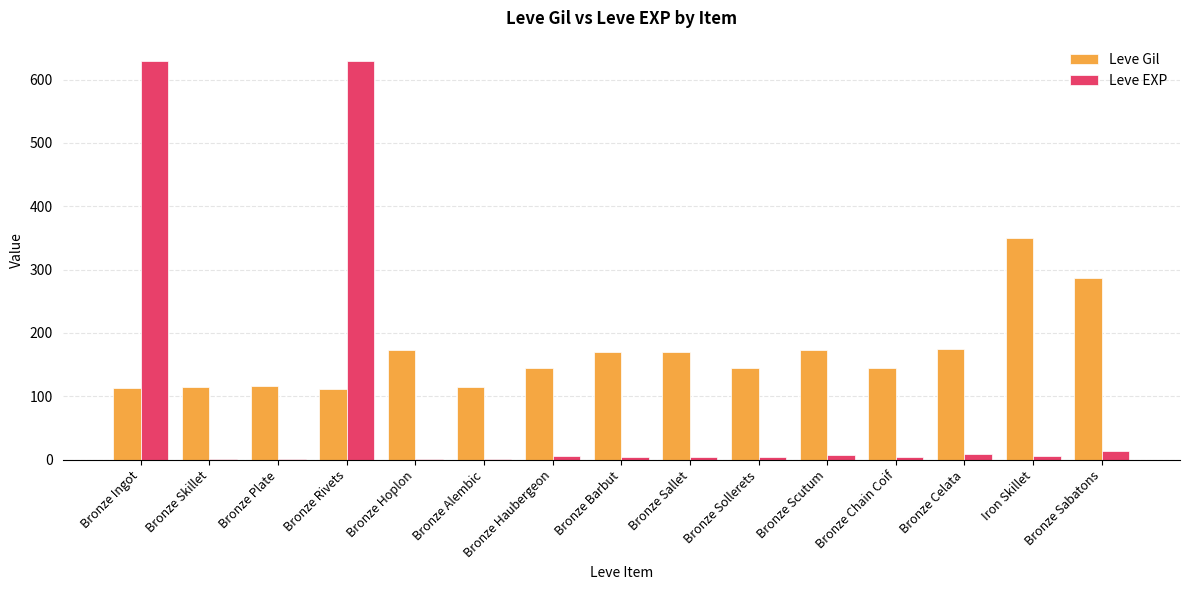

True or false: Leve Gil has a value of 173 at Bronze Hoplon.

True